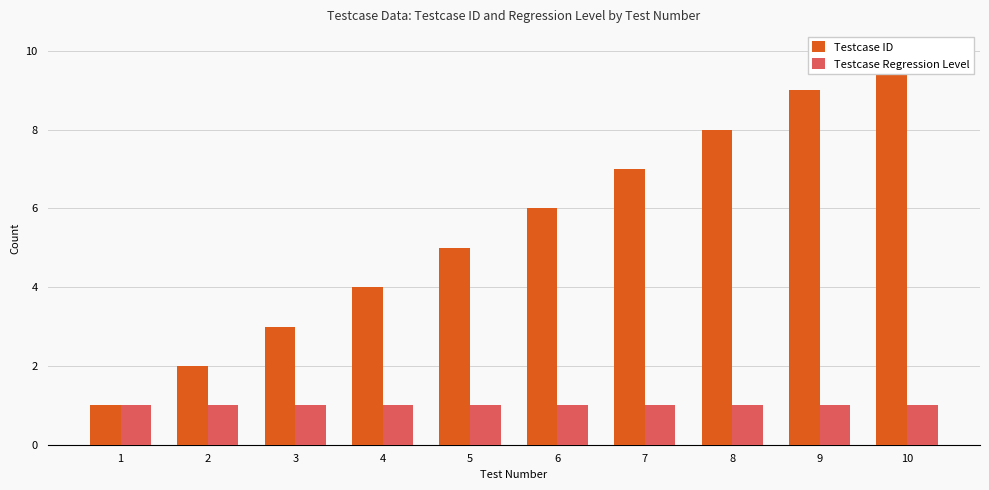

How many Testcase ID values are between 3 and 8?

6